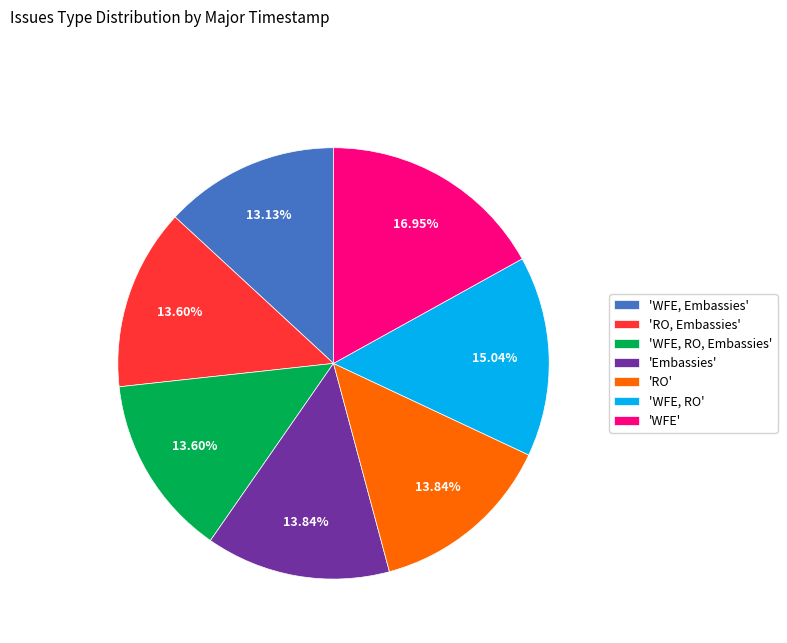

Is the sum of 'WFE, RO, Embassies' and 'WFE, RO' greater than half?

No